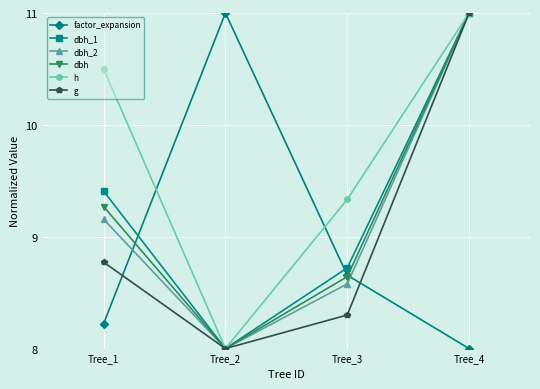

What is the value of the h point at the 4th from the left?

11.0